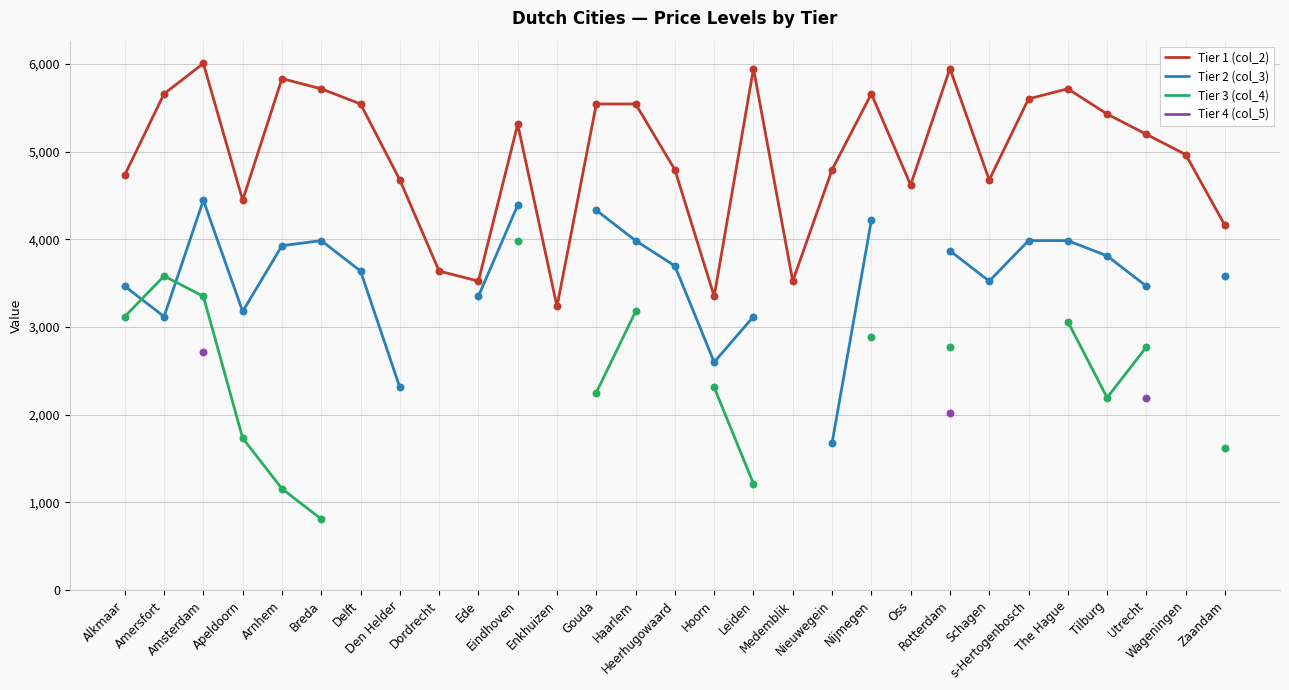

Which series has the largest total across all categories?

Tier 1 (col_2)